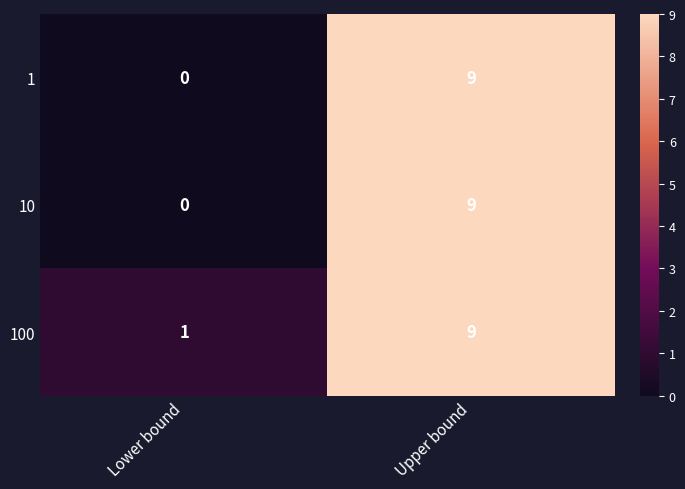

What is the sum of all 10 values?

9